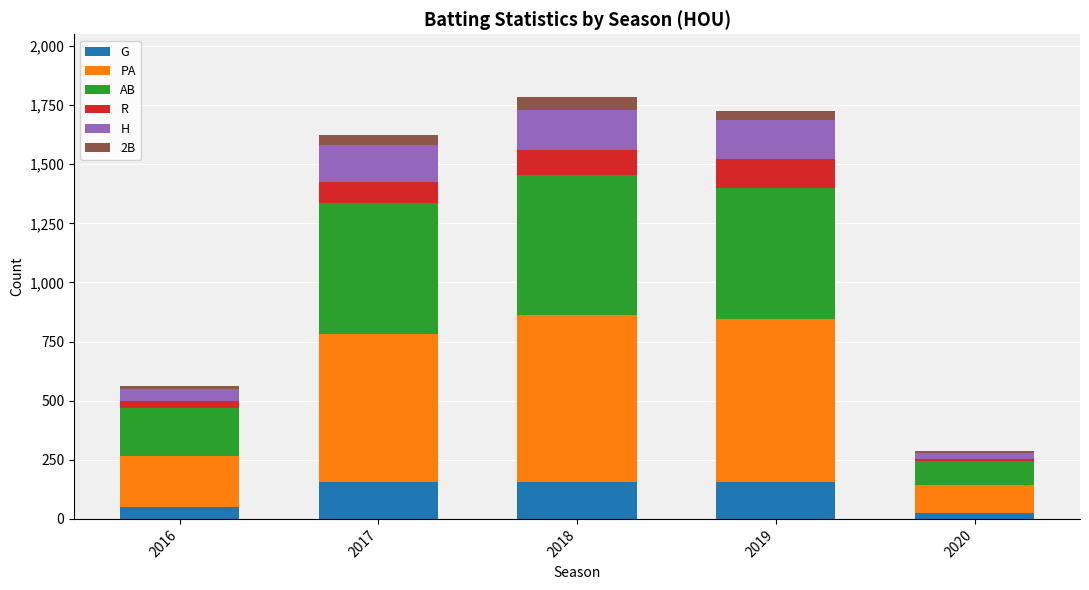

What is the total value across all series at 2018?

1782